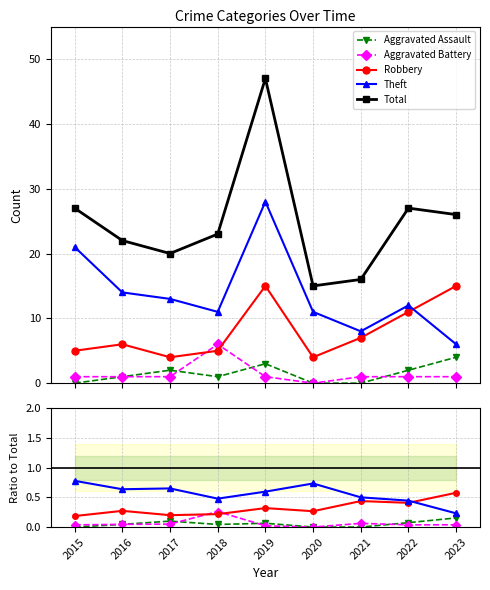

Reading right to left, list all the values displayed in this chart.

Aggravated Assault: 2023=0.2	2022=0.1	2021=0.0	2020=0.0	2019=0.1	2018=0.0	2017=0.1	2016=0.0	2015=0.0
Aggravated Battery: 2023=0.0	2022=0.0	2021=0.1	2020=0.0	2019=0.0	2018=0.3	2017=0.1	2016=0.0	2015=0.0
Robbery: 2023=0.6	2022=0.4	2021=0.4	2020=0.3	2019=0.3	2018=0.2	2017=0.2	2016=0.3	2015=0.2
Theft: 2023=0.2	2022=0.4	2021=0.5	2020=0.7	2019=0.6	2018=0.5	2017=0.7	2016=0.6	2015=0.8
Total: 2023=26.0	2022=27.0	2021=16.0	2020=15.0	2019=47.0	2018=23.0	2017=20.0	2016=22.0	2015=27.0